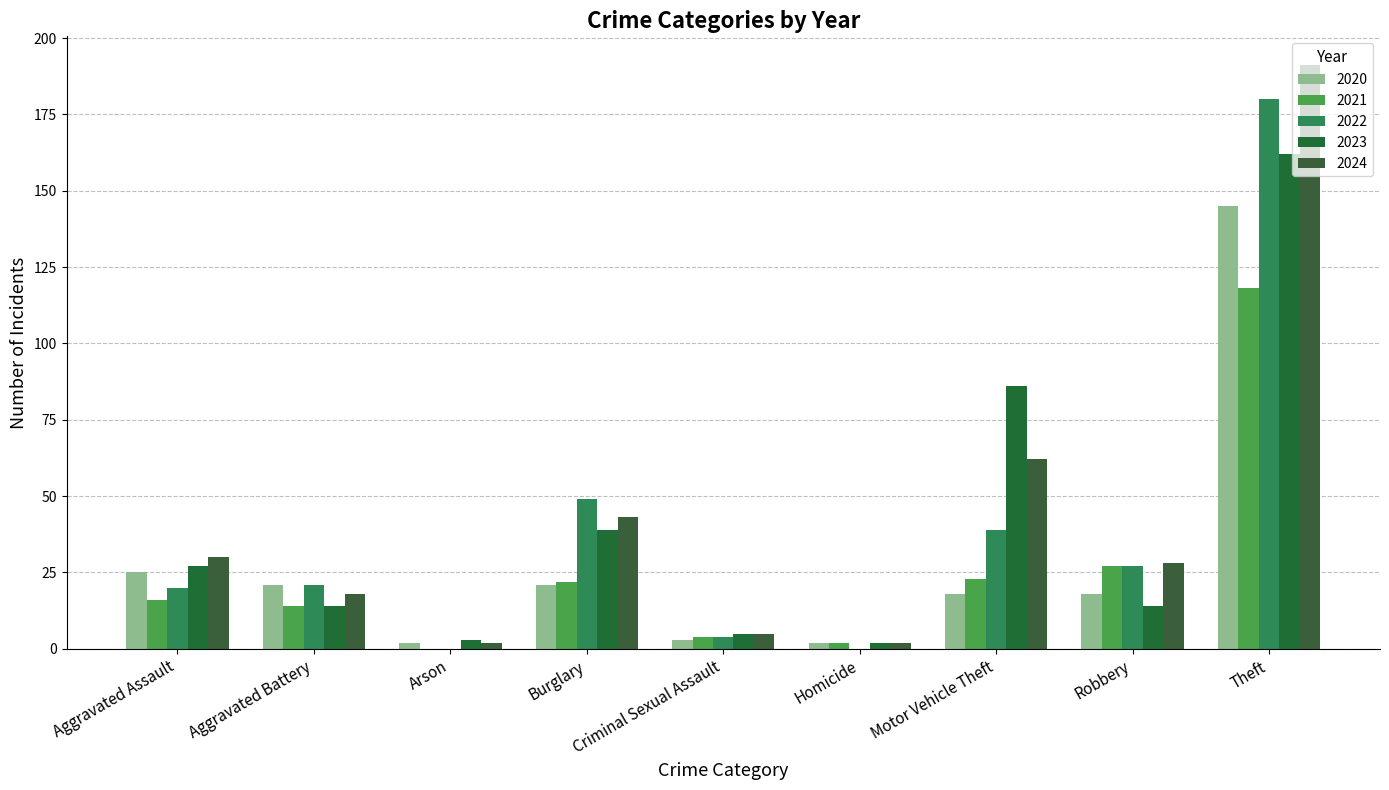

Which series has the widest spread of values?

2024